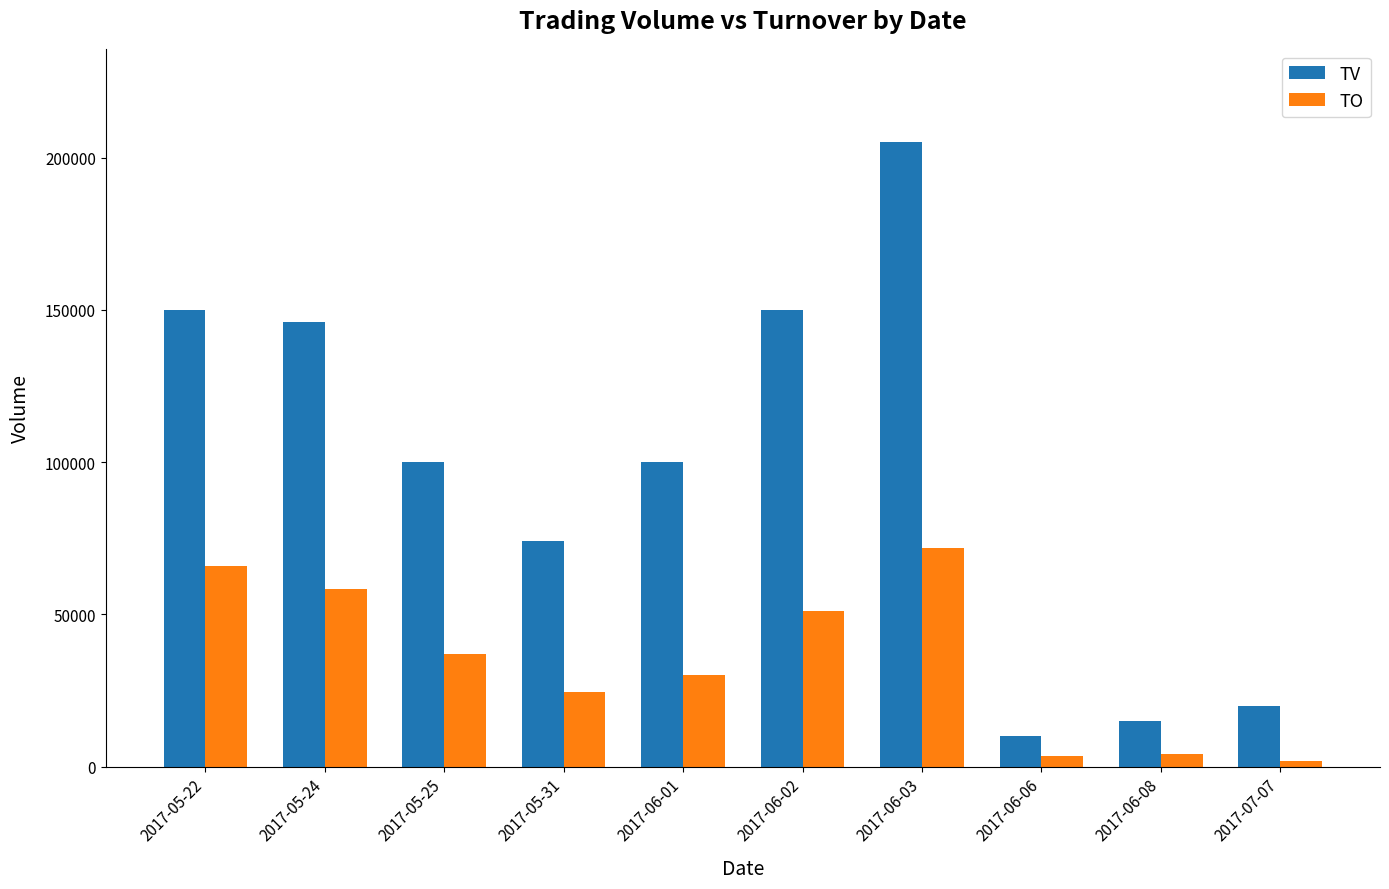

At 2017-05-22, list the series in order from largest to smallest.

TV, TO